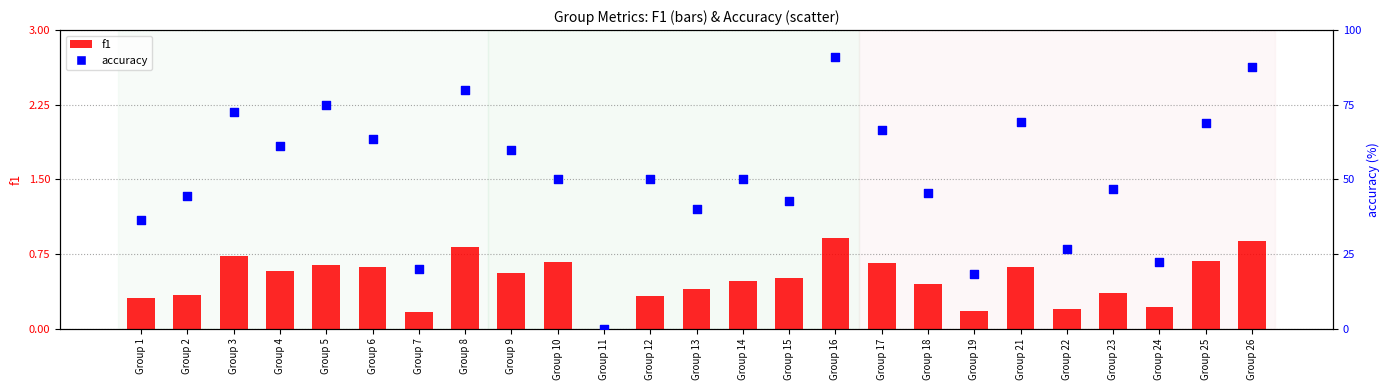

Which series has the largest Y range (max minus min)?

accuracy